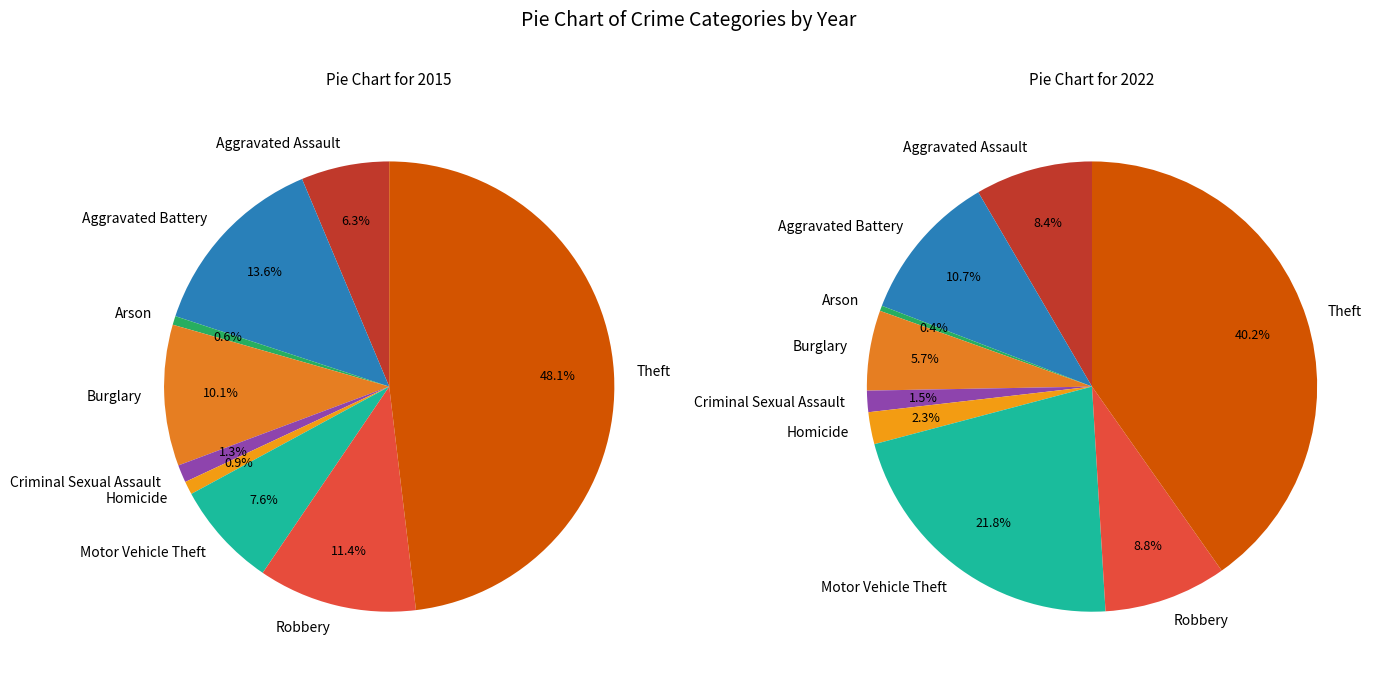

The Homicide slice represents 11% of the pie. True or false?

False